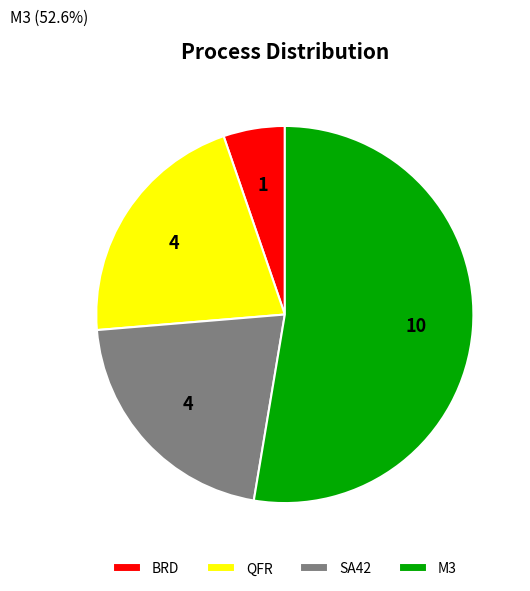

What is the smallest slice in the pie chart?

BRD